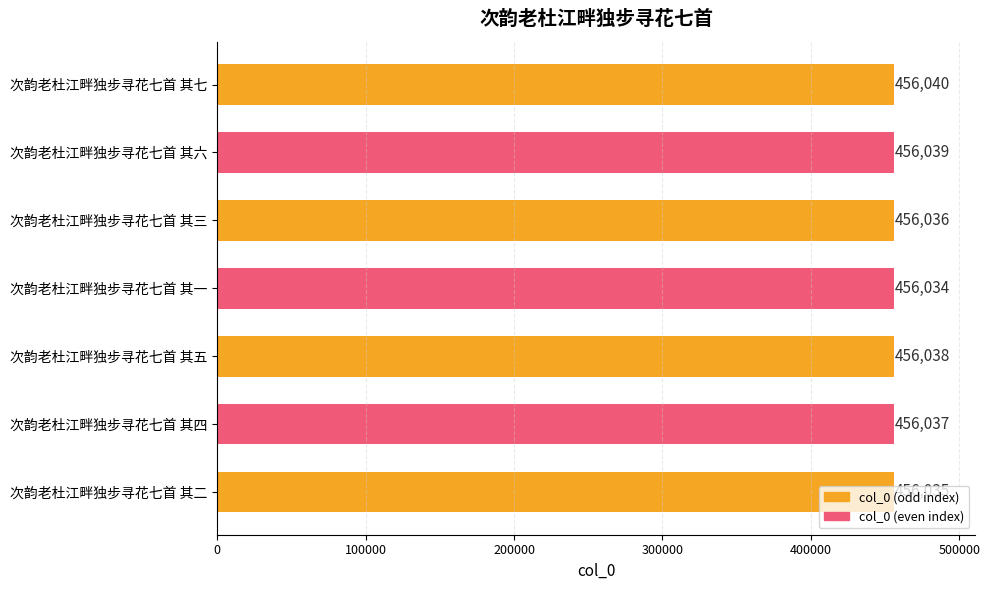

At which label is the value closest to 456037?

次韵老杜江畔独步寻花七首 其四